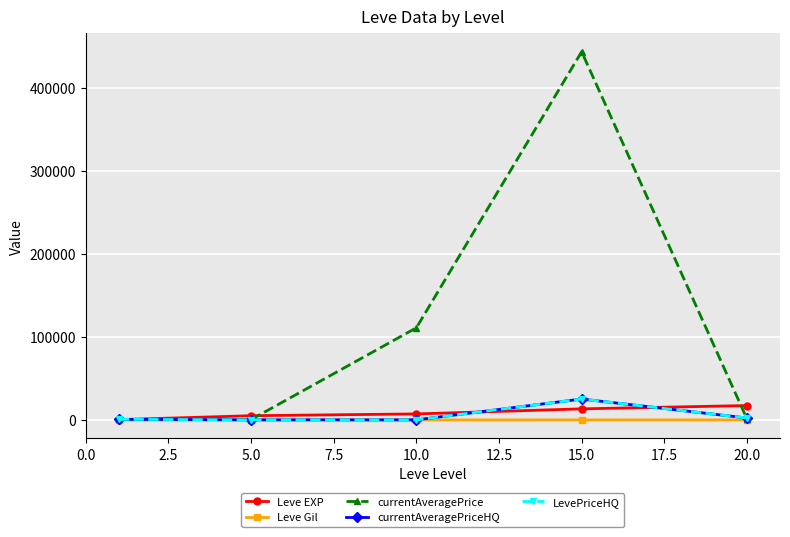

Count the number of categories in the chart.

5